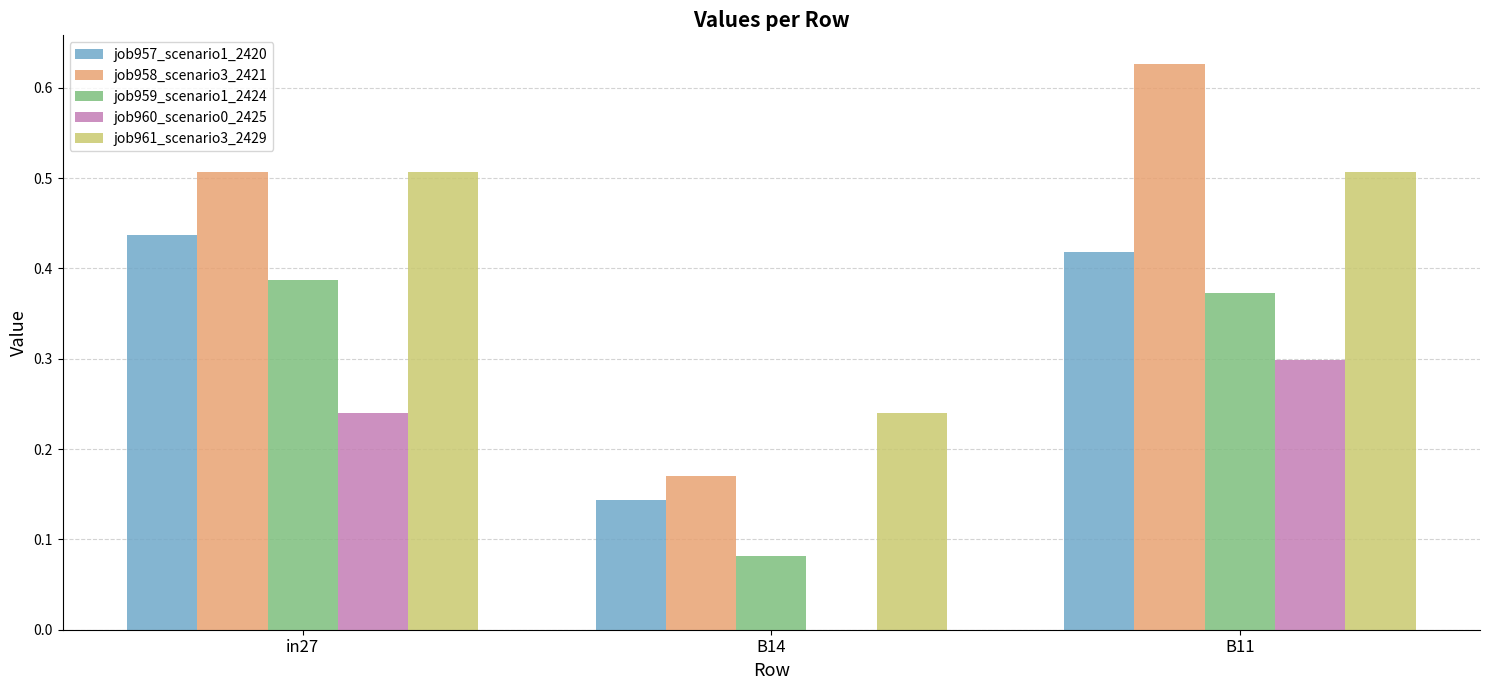

Which label corresponds to the largest value in the chart?

B11